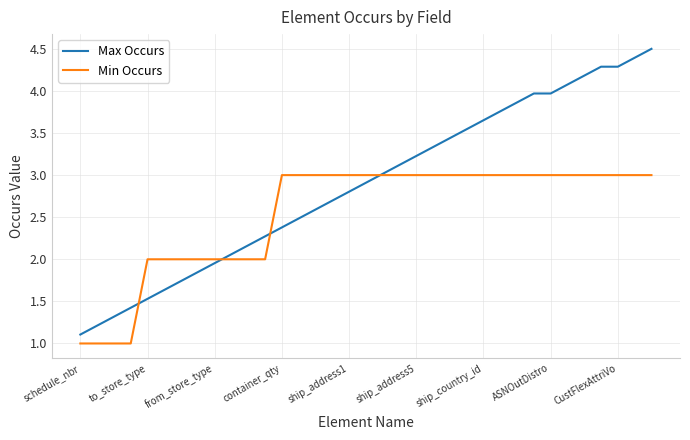

Rank the series by their maximum value, from highest to lowest.

Max Occurs, Min Occurs